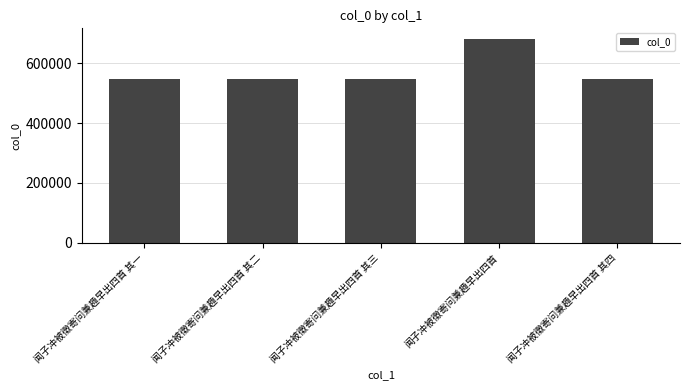

What is the maximum value shown in the chart?

682245